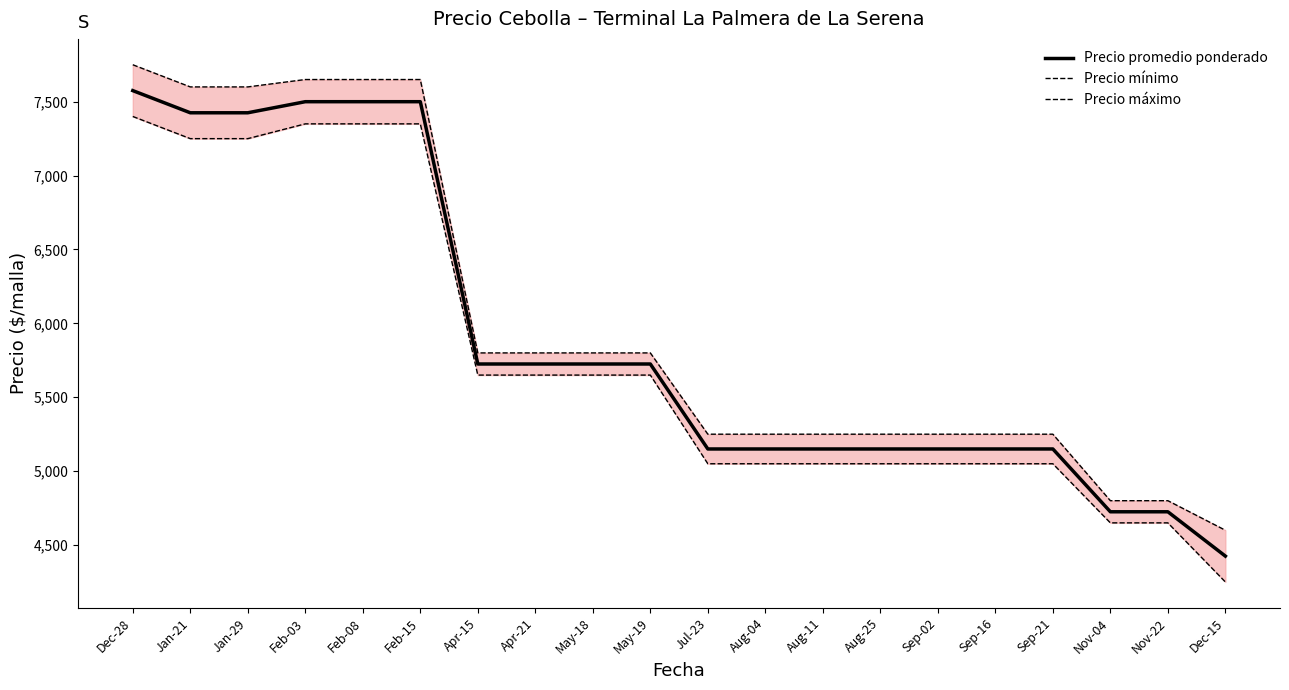

At which label does Precio mínimo reach its minimum?

Dec-15